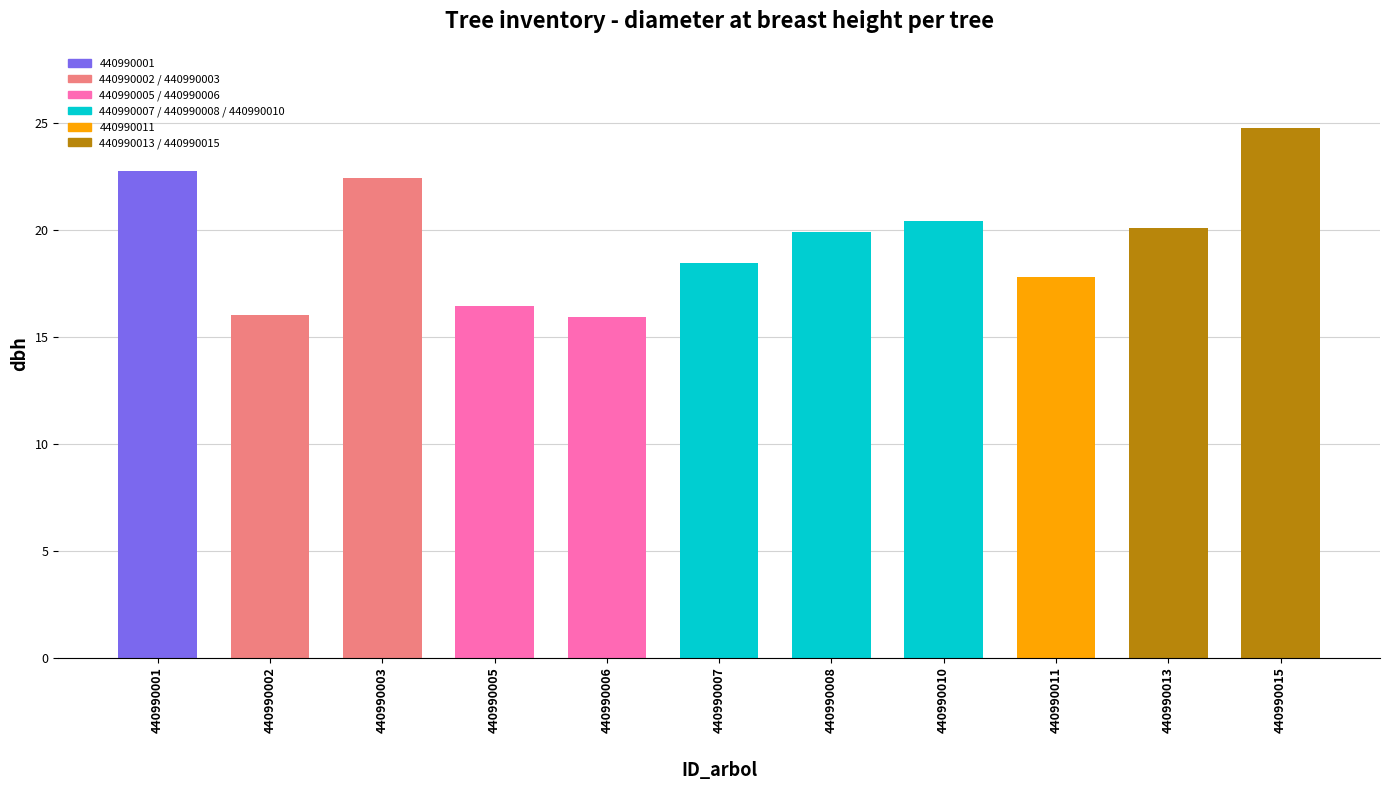

Where does the data first go above 19?

440990001